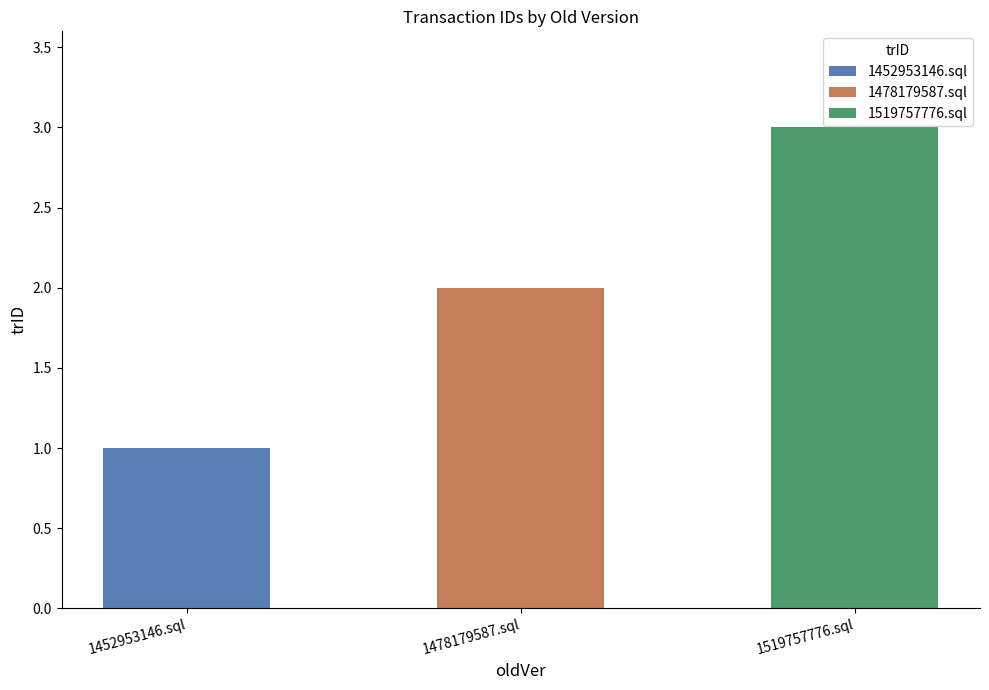

Are the bars horizontal?

No